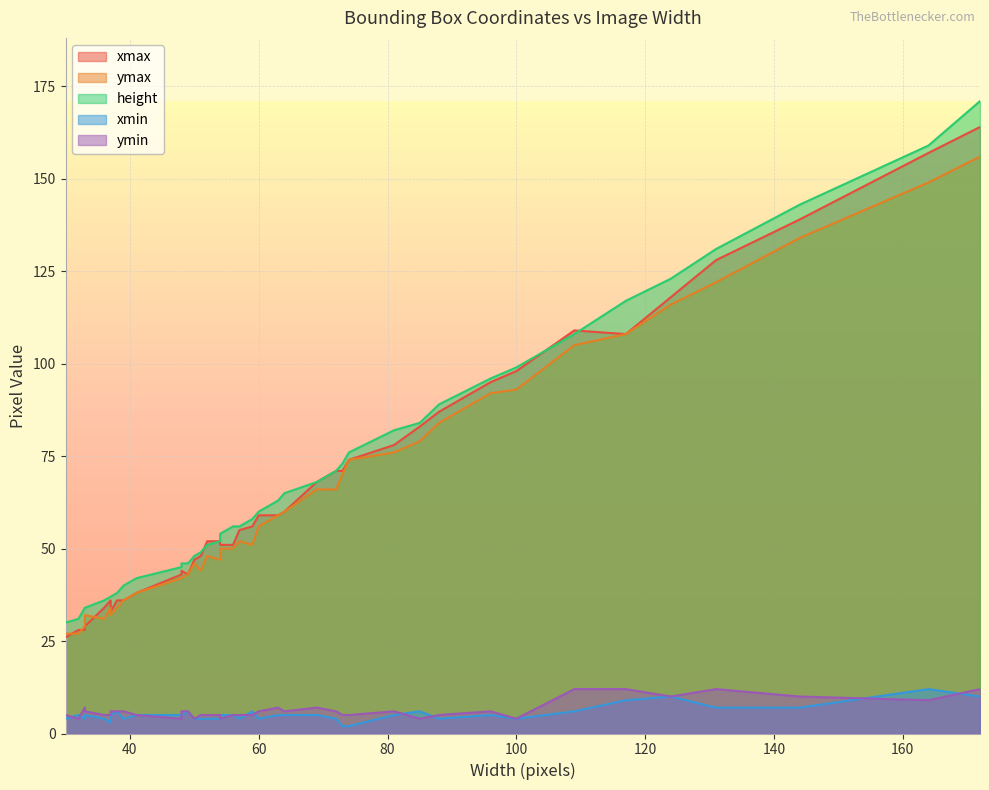

What is the minimum value for xmax?

26